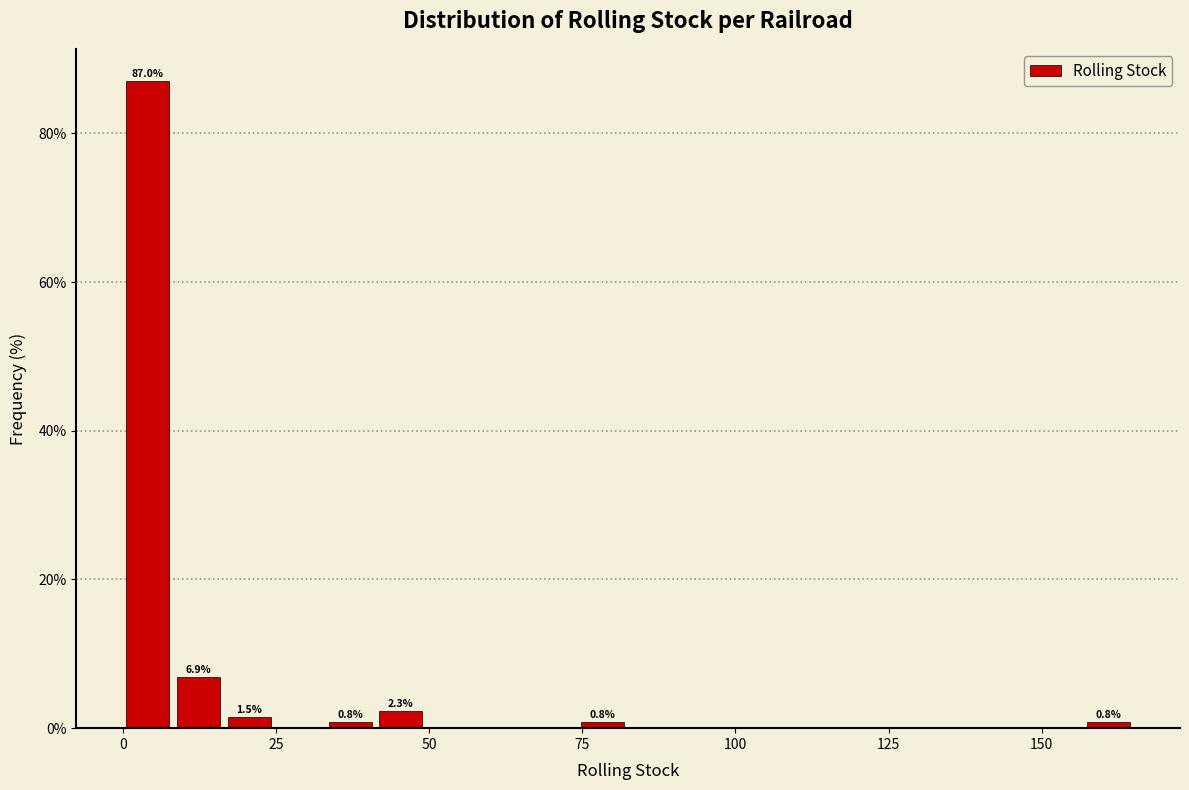

Read against the x-axis, roughly where is the centre of the tallest bar?

5